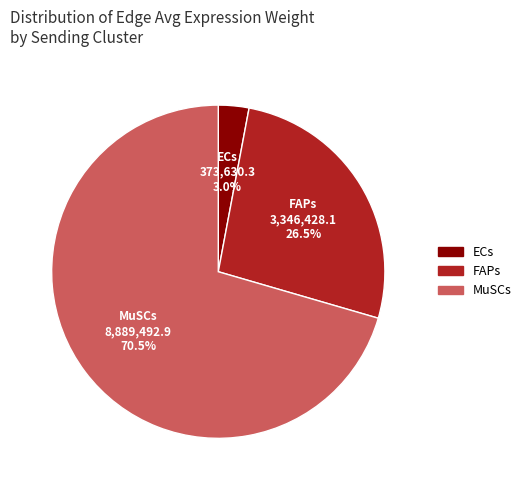

Which category has the smallest portion of the pie?

ECs